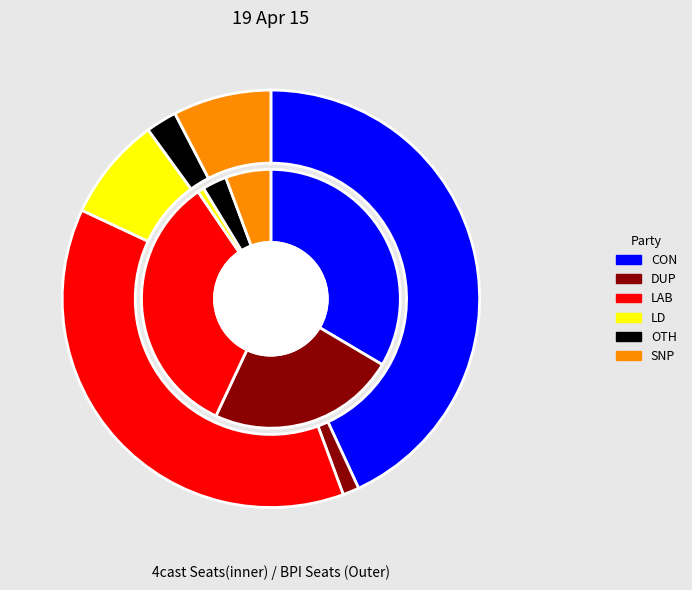

What percentage is the 39 slice, to the nearest percent?

5%